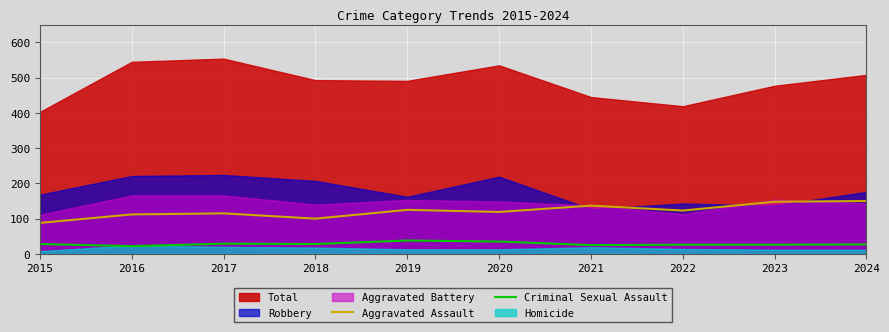

What is the lowest value of the Criminal Sexual Assault series?

22